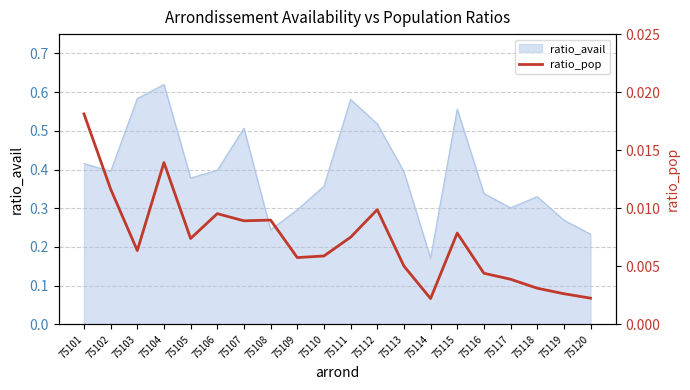

How many categories are shown in the chart?

20